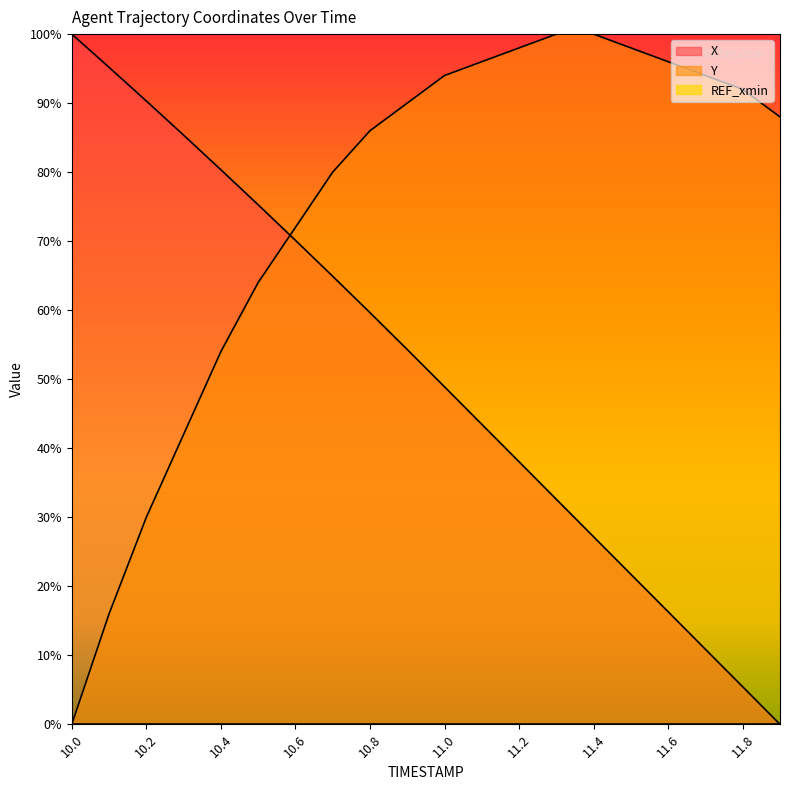

Reading left to right, extract all data points from this chart.

X: 100.0	95.2	90.3	85.4	80.4	75.3	70.1	64.9	59.6	54.3	48.9	43.5	38.0	32.6	27.2	21.7	16.3	10.9	5.4	0.0
Y: 0.0	16.0	30.0	42.0	54.0	64.0	72.0	80.0	86.0	90.0	94.0	96.0	98.0	100.0	100.0	98.0	96.0	94.0	92.0	88.0